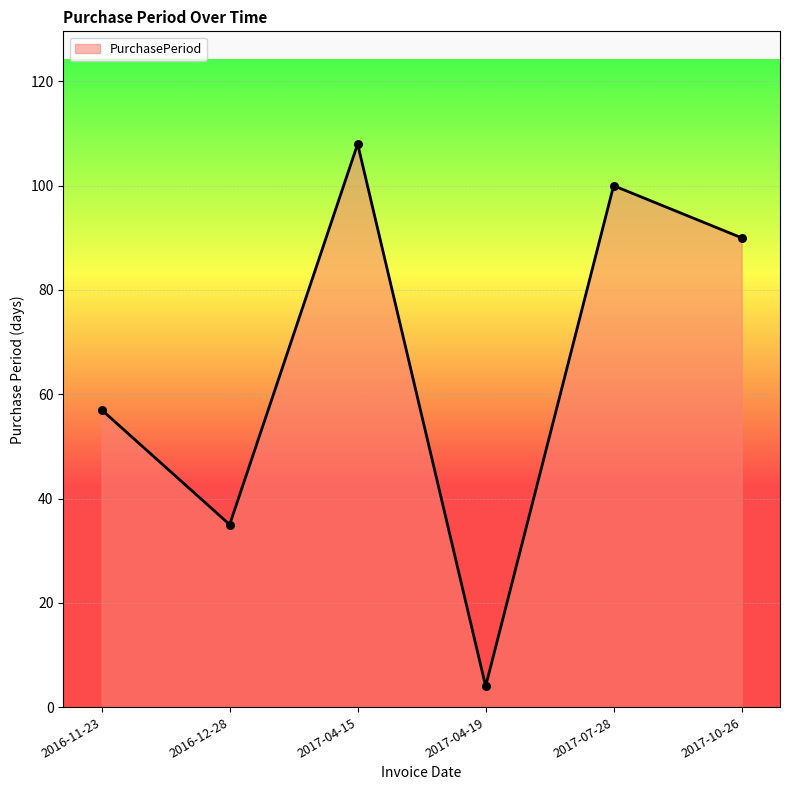

Between 2016-11-23 and 2017-04-15, which is larger?

2017-04-15